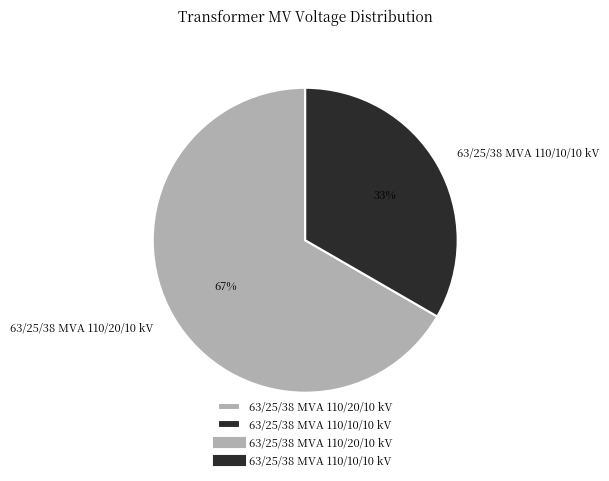

Is there a majority slice in this chart?

Yes